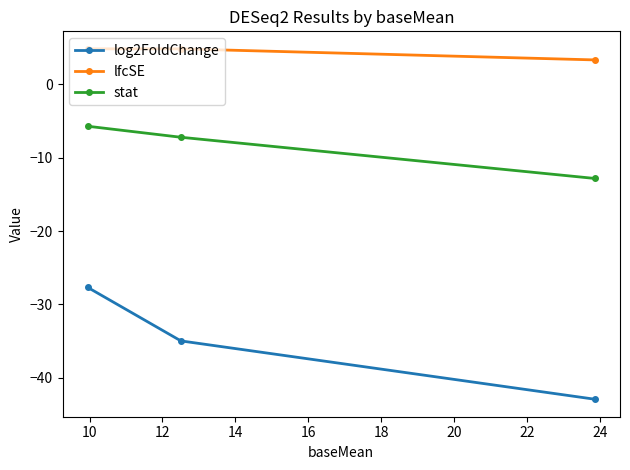

Rank the series by their average value, from highest to lowest.

lfcSE, stat, log2FoldChange